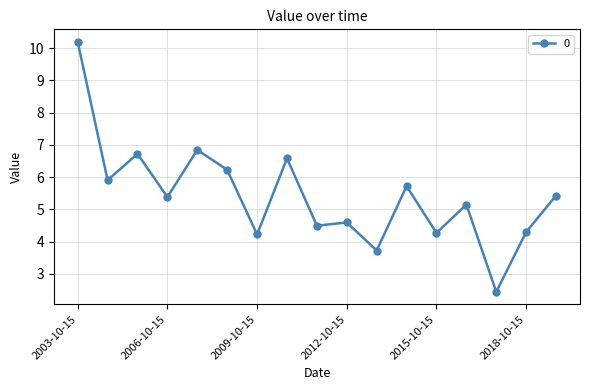

What is the minimum value shown in the chart?

2.4